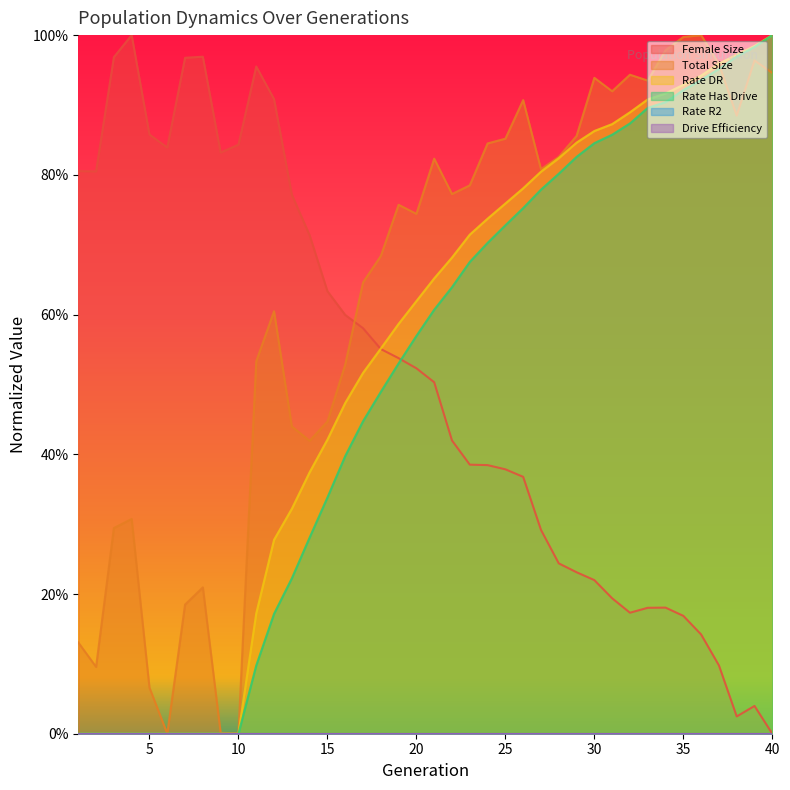

Read the size value at 8.

0.2